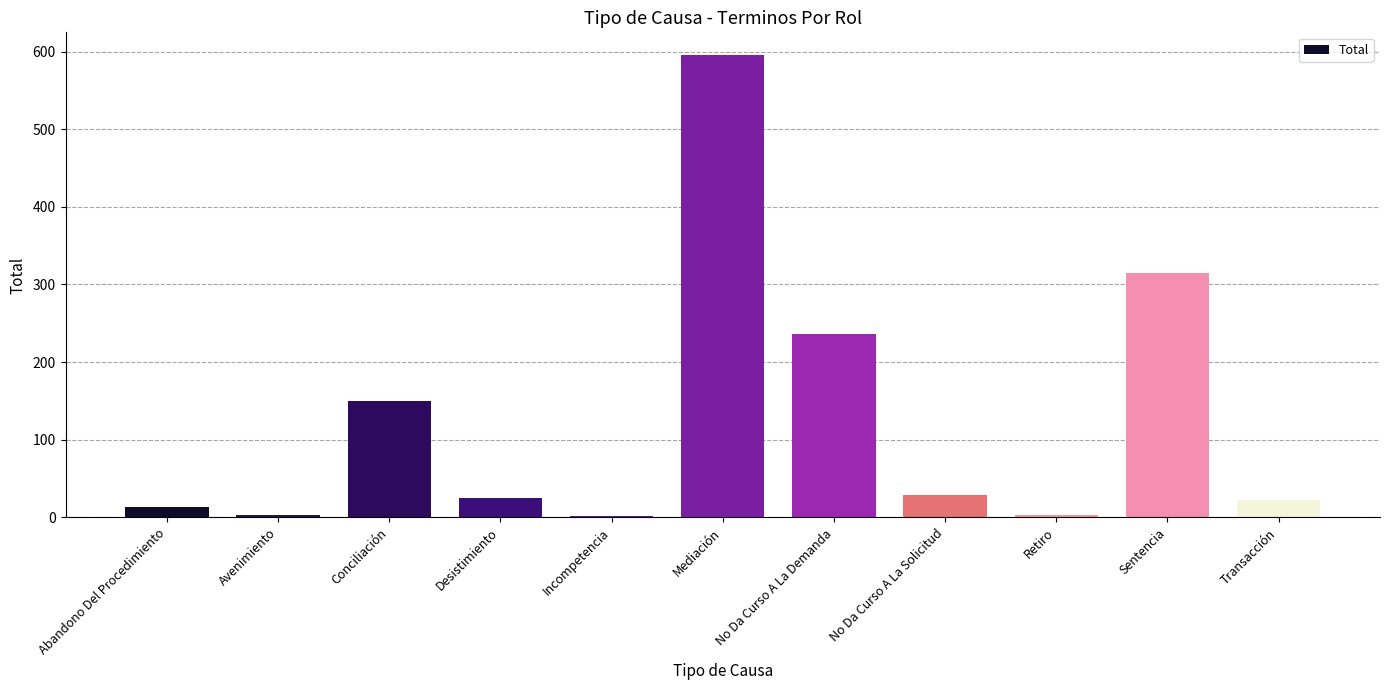

Are the bars horizontal?

No